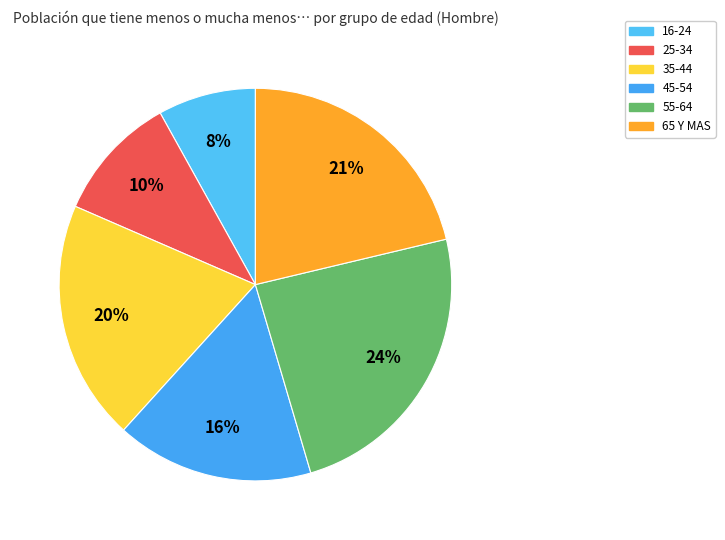

Combined, do 25-34 and 16-24 account for over 50%?

No